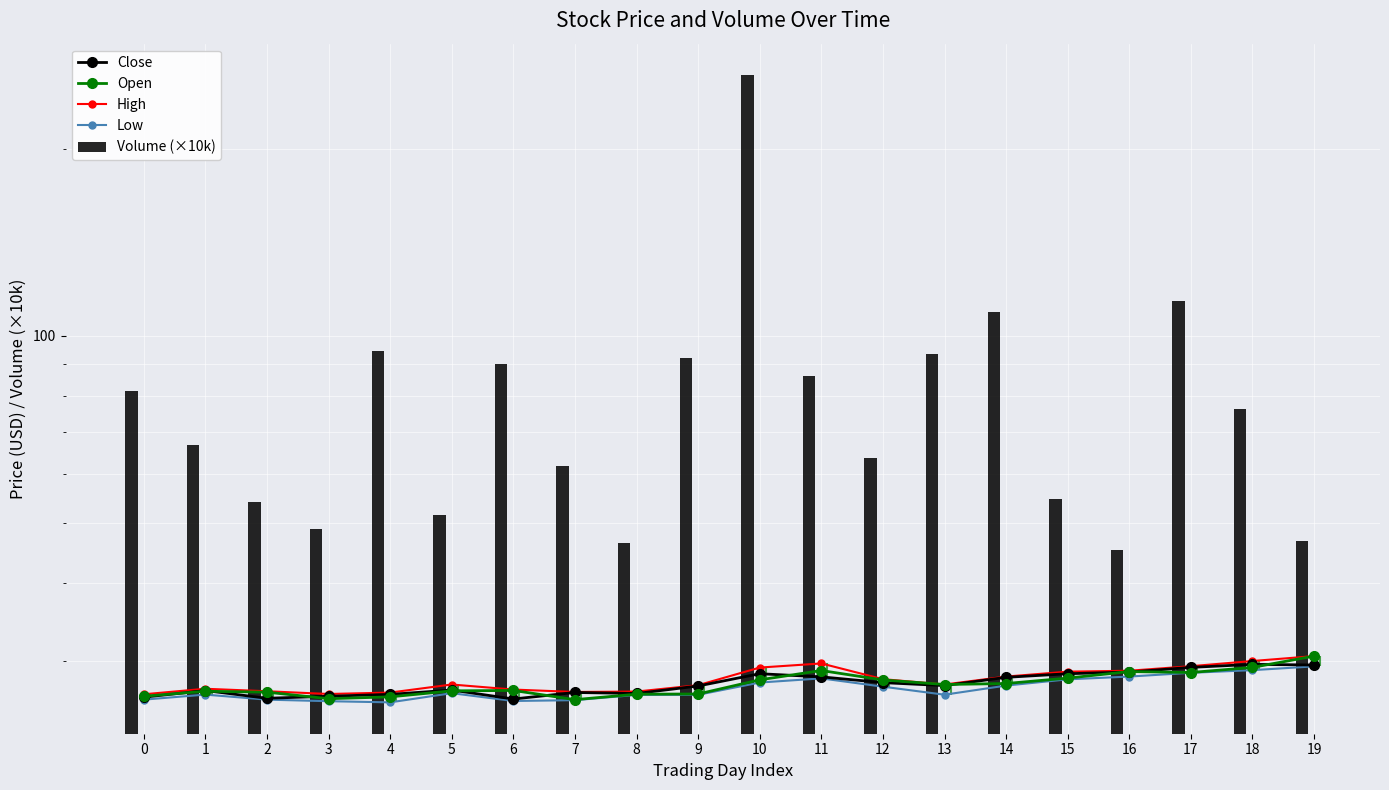

Reading right to left, what are all the values shown in this chart?

Close: 19=29.6	18=29.6	17=29.3	16=28.8	15=28.6	14=28.2	13=27.4	12=27.7	11=28.3	10=28.6	9=27.4	8=26.6	7=26.7	6=26.1	5=26.9	4=26.5	3=26.3	2=26.1	1=26.9	0=26.2
Open: 19=30.5	18=29.3	17=28.8	16=28.9	15=28.2	14=27.6	13=27.5	12=28.0	11=29.0	10=28.0	9=26.5	8=26.5	7=26.0	6=26.9	5=26.9	4=26.3	3=26.1	2=26.7	1=26.8	0=26.3
High: 19=30.5	18=30.0	17=29.4	16=28.9	15=28.8	14=28.3	13=27.5	12=28.0	11=29.7	10=29.3	9=27.4	8=26.8	7=26.8	6=27.0	5=27.5	4=26.7	3=26.5	2=26.8	1=27.1	0=26.5
Low: 19=29.4	18=29.0	17=28.7	16=28.3	15=28.0	14=27.4	13=26.5	12=27.3	11=28.1	10=27.7	9=26.5	8=26.5	7=26.0	6=25.9	5=26.6	4=25.7	3=25.9	2=26.0	1=26.5	0=26.0
Volume (×10k): 19=46.9	18=76.3	17=113.8	16=45.2	15=54.6	14=109.2	13=93.4	12=63.7	11=86.4	10=262.9	9=92.3	8=46.4	7=61.7	6=90.1	5=51.6	4=94.4	3=48.9	2=54.0	1=66.9	0=81.7